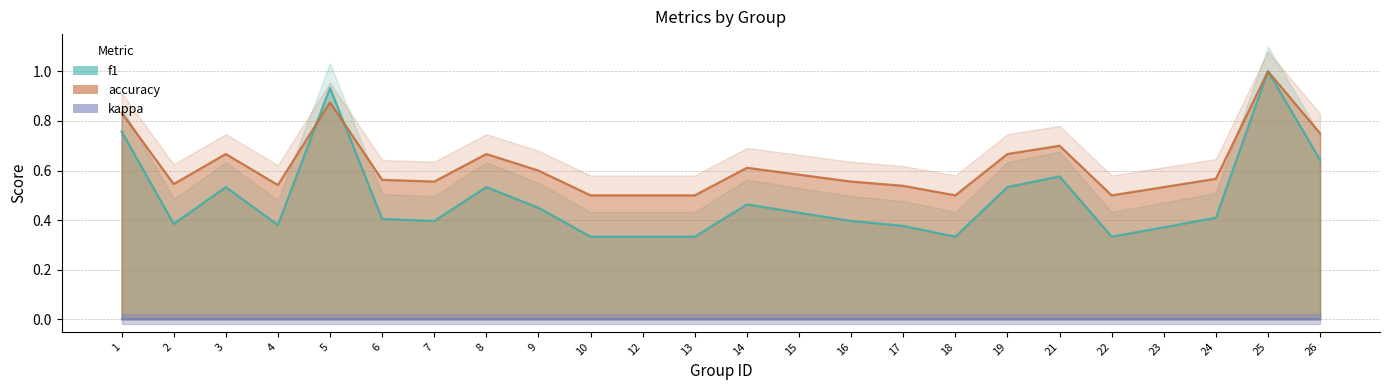

Reading left to right, list all the values displayed in this chart.

f1: 0.8	0.4	0.5	0.4	0.9	0.4	0.4	0.5	0.5	0.3	0.3	0.3	0.5	0.4	0.4	0.4	0.3	0.5	0.6	0.3	0.4	0.4	1.0	0.6
accuracy: 0.8	0.5	0.7	0.5	0.9	0.6	0.6	0.7	0.6	0.5	0.5	0.5	0.6	0.6	0.6	0.5	0.5	0.7	0.7	0.5	0.5	0.6	1.0	0.8
kappa: 0.0	0.0	0.0	0.0	0.0	0.0	0.0	0.0	0.0	0.0	0.0	0.0	0.0	0.0	0.0	0.0	0.0	0.0	0.0	0.0	0.0	0.0	0.0	0.0